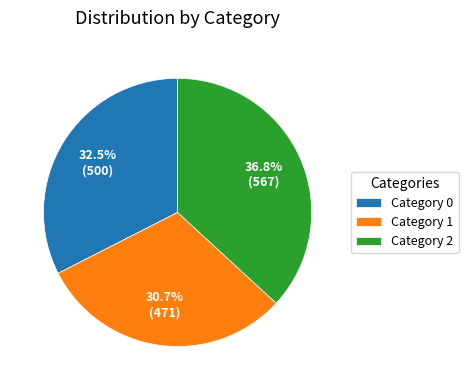

Does any single category account for the majority?

No